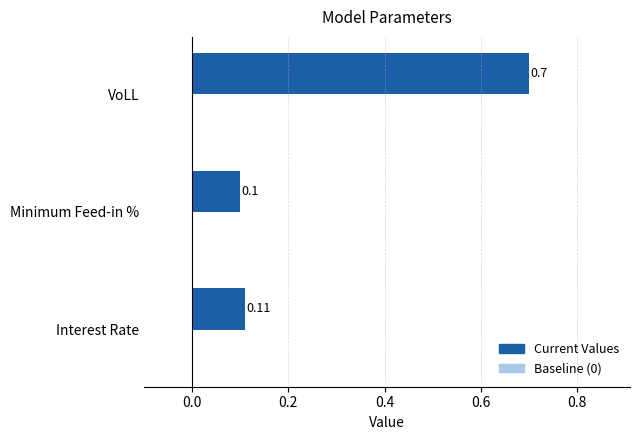

At which category does the chart reach its minimum across all series?

Minimum Feed-in %